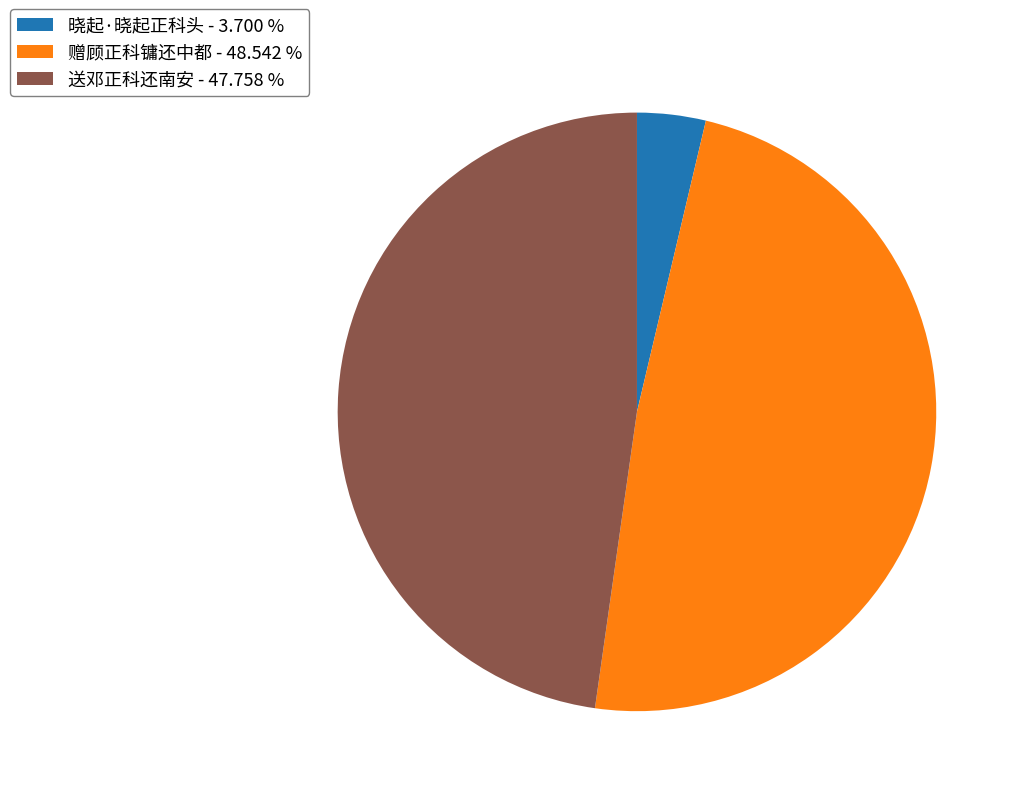

Which has a higher value, 晓起·晓起正科头 or 送邓正科还南安?

送邓正科还南安